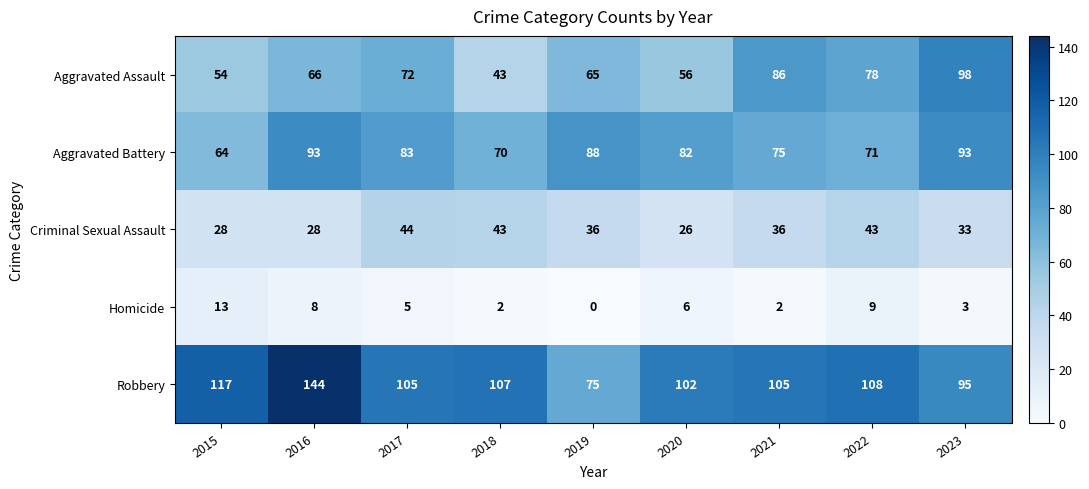

At which label does Robbery first exceed 105?

2015